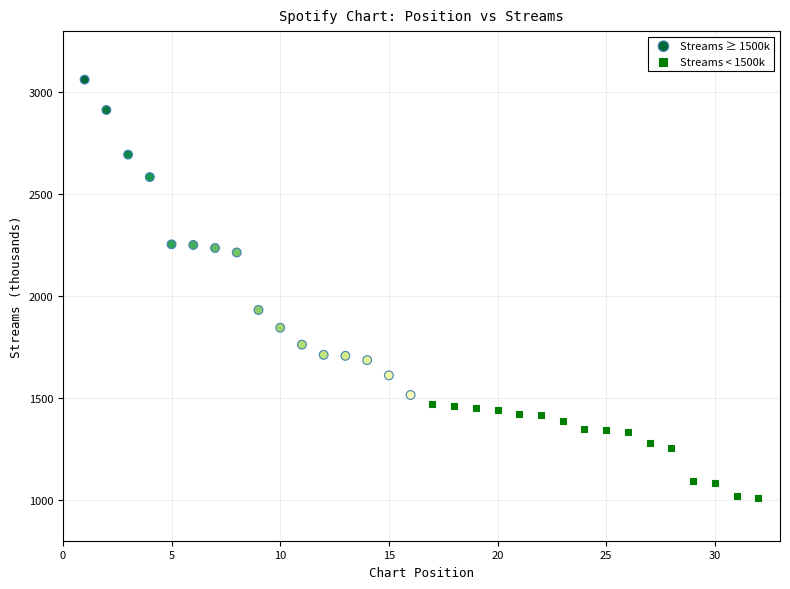

Which series reaches the maximum Y coordinate?

Streams ≥ 1500k